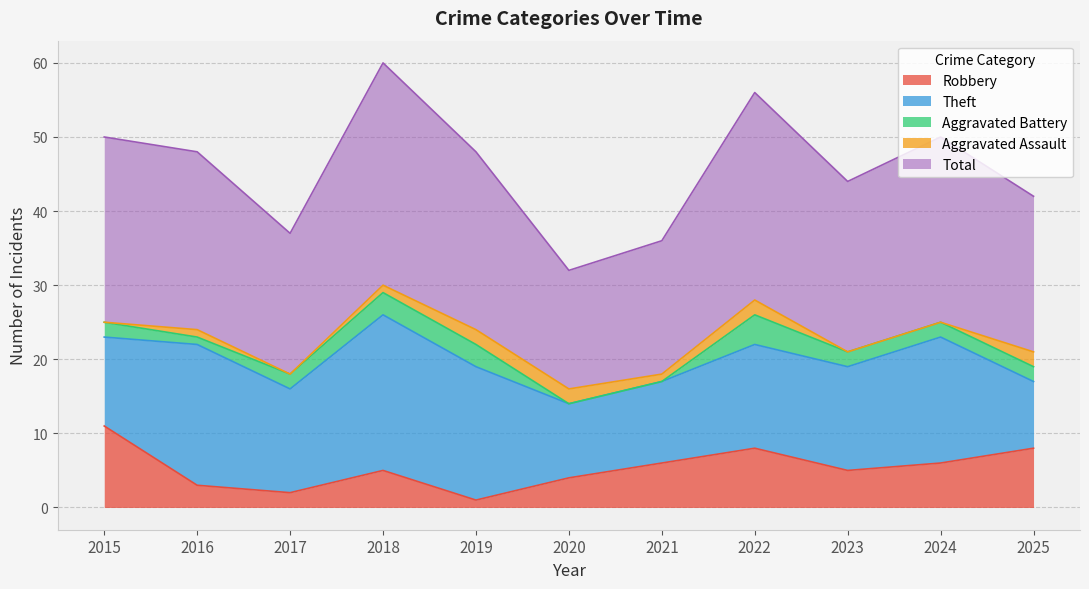

What is the value of the Robbery point at the 5th from the left?

1